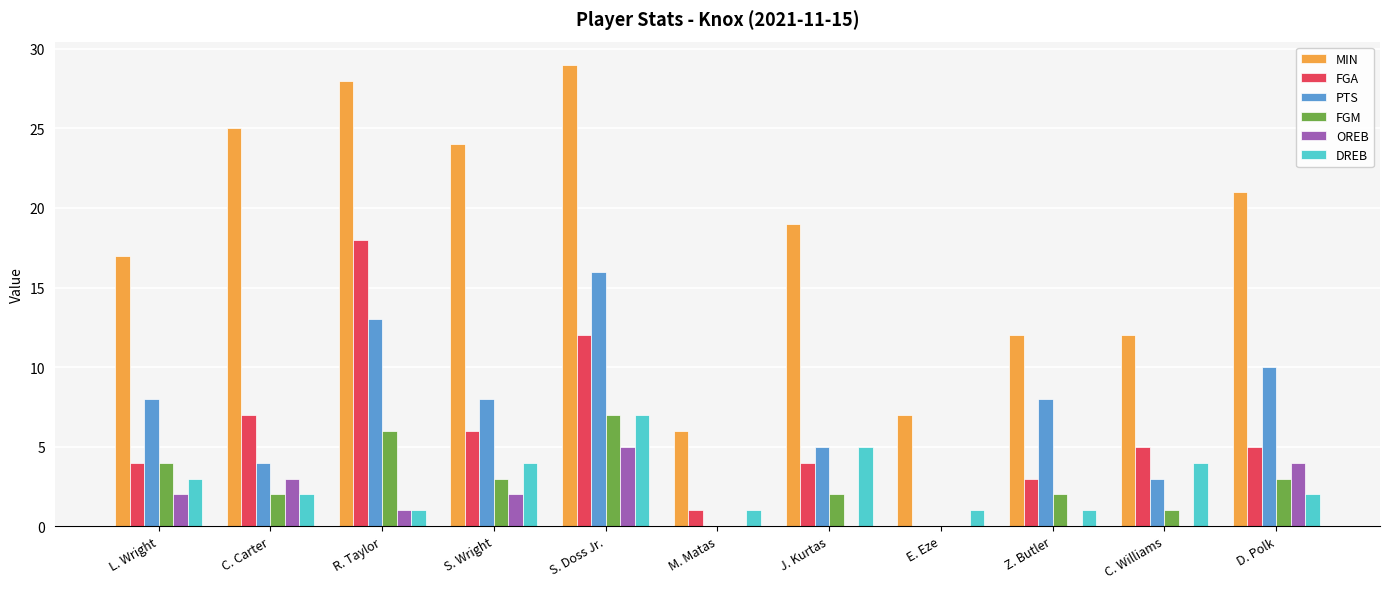

The value of PTS at Z. Butler is 8. True or false?

True